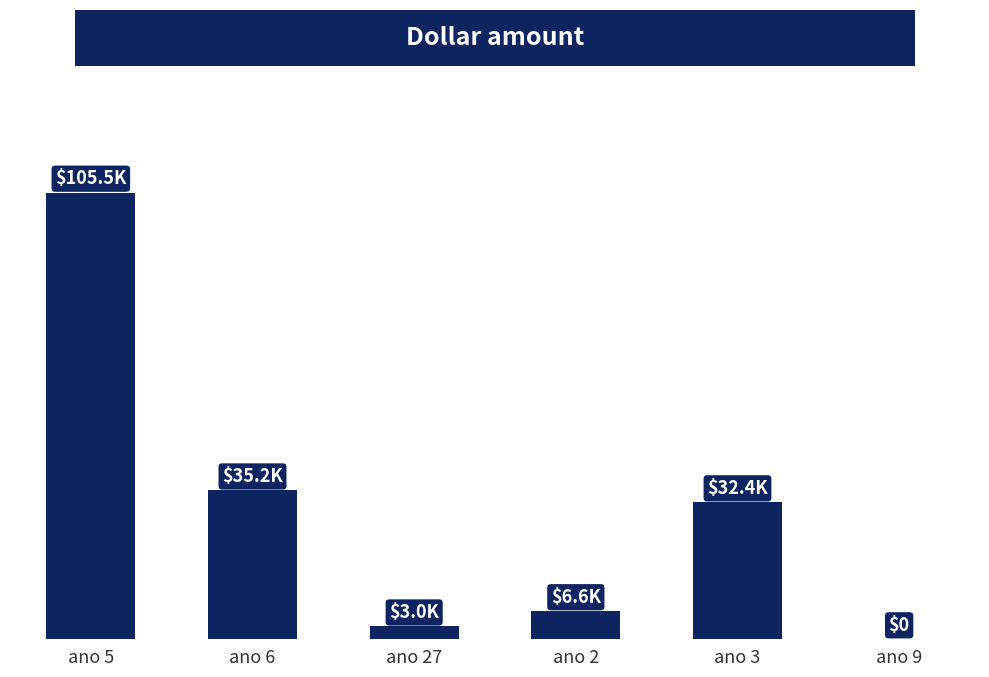

The chart shows a value of 9780.1 at ano 2. True or false?

False